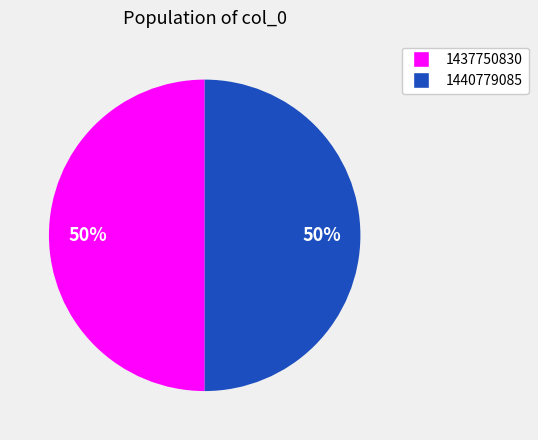

To the nearest percent, what is the average slice percentage?

50%